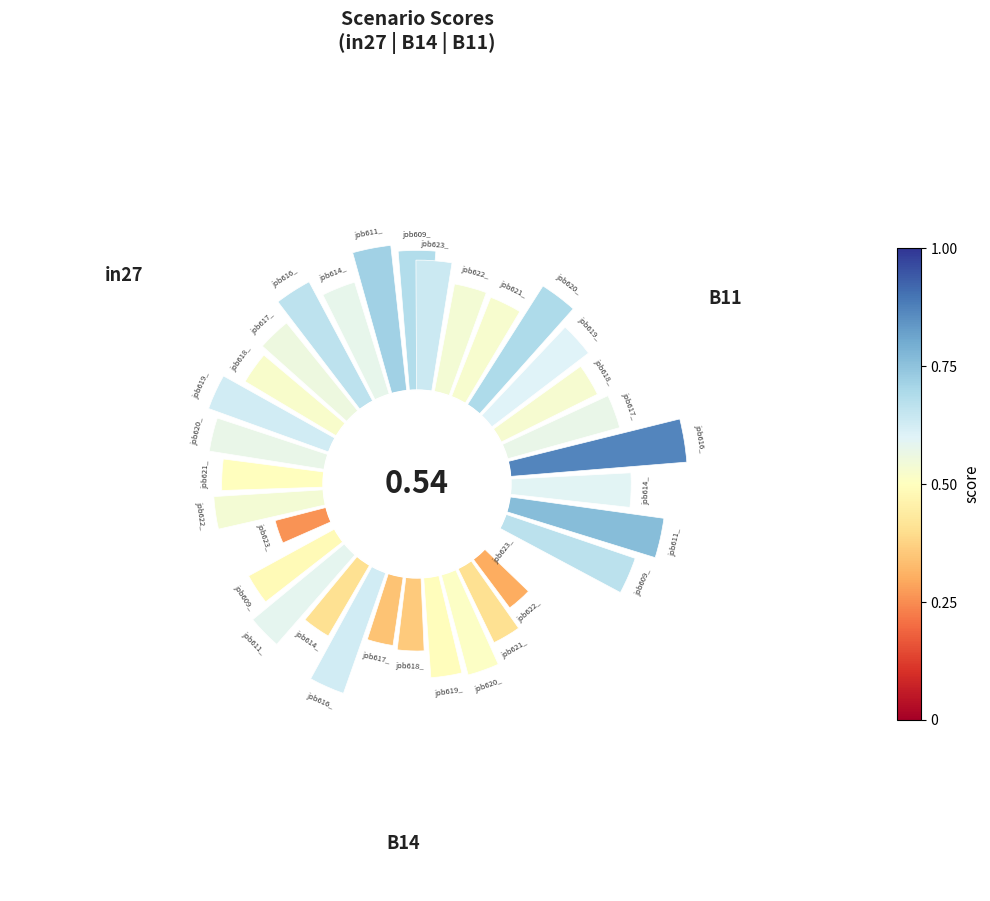

Is there any slice that represents more than half of the pie?

No